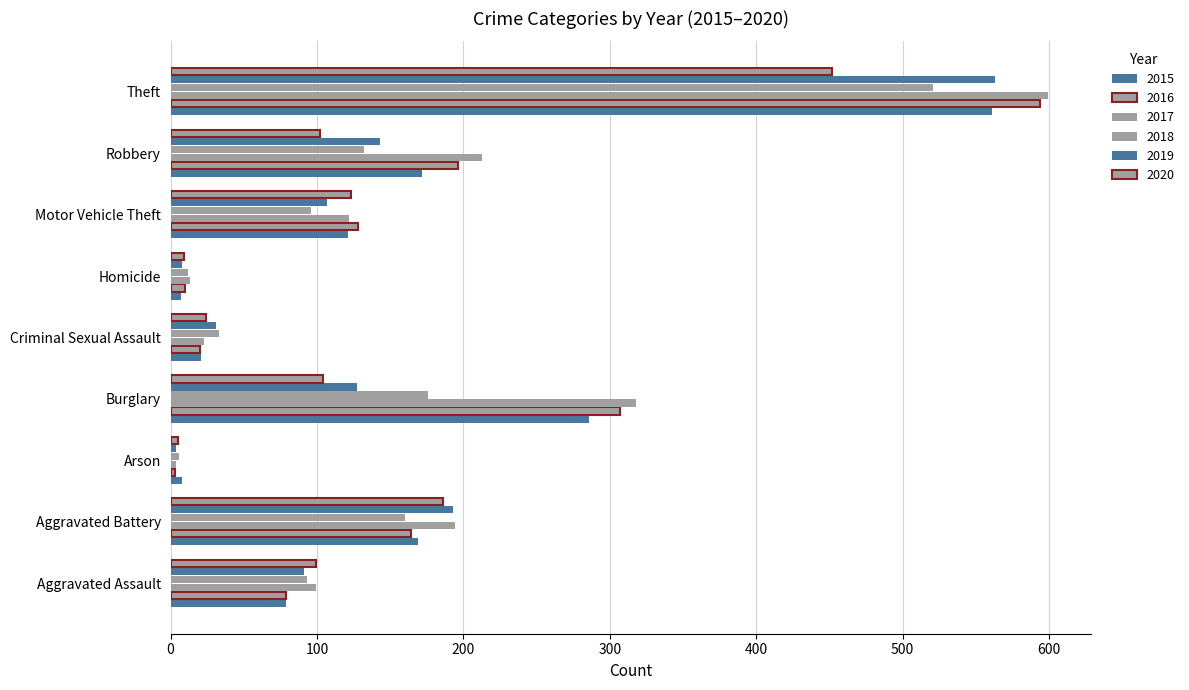

How many values in the 2019 series are below 107?

4